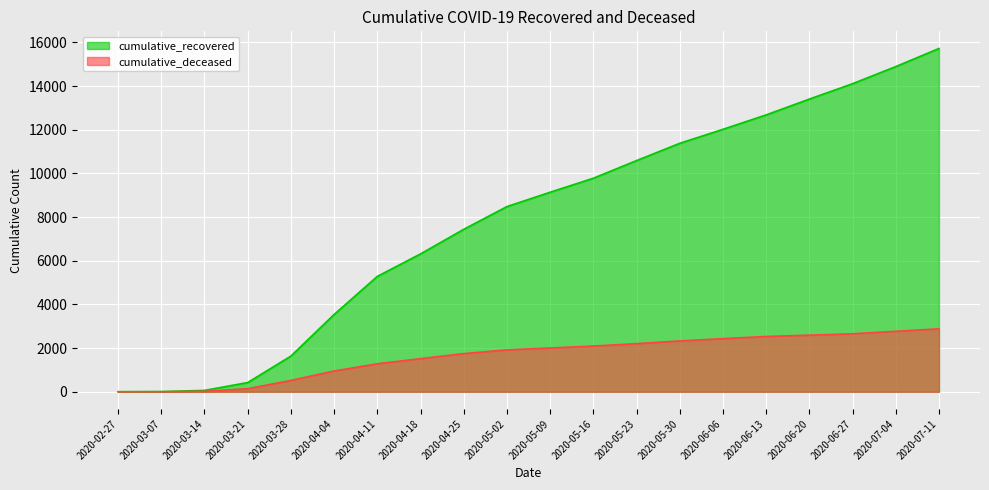

How many data points in cumulative_recovered are less than 9138?

10